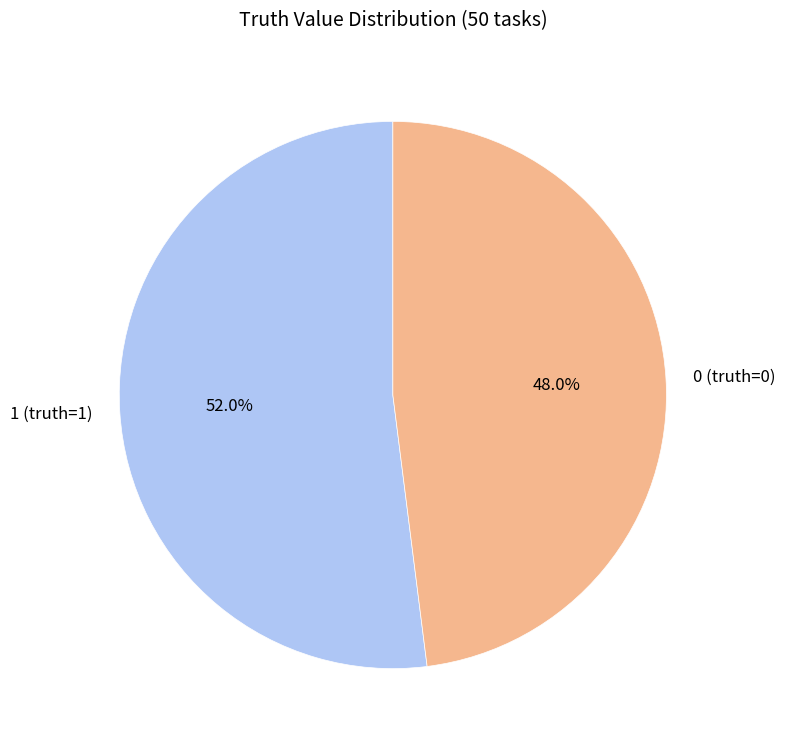

To the nearest percent, what is the combined percentage of 0 (truth=0) and 1 (truth=1)?

100%